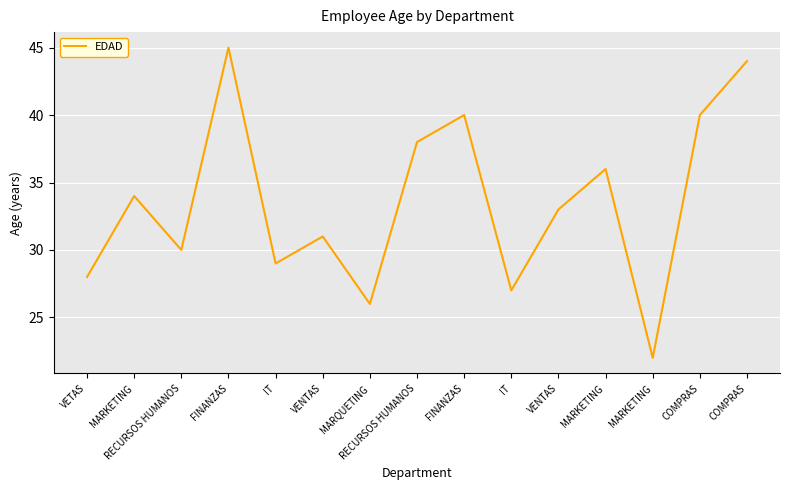

Does the chart display data point markers on the line(s)?

No